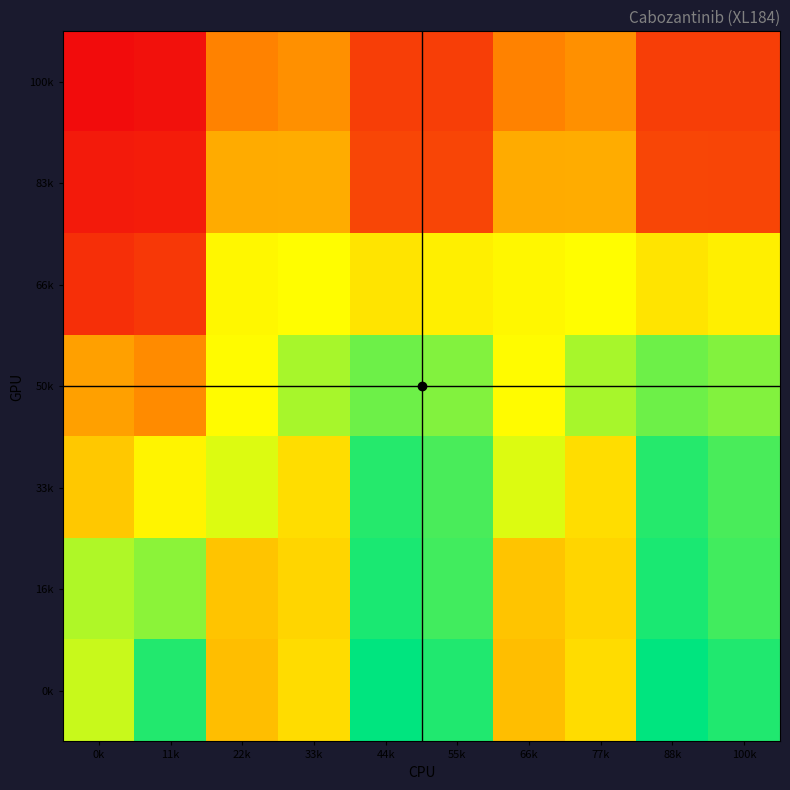

Reading left to right, what are all the values shown in this chart?

100k: 0k=0.6	11k=3.6	22k=66.0	33k=73.0	44k=28.6	55k=28.5	66k=66.0	77k=73.0	88k=28.6	100k=28.5
83k: 0k=8.2	11k=9.9	22k=86.6	33k=86.9	44k=33.0	55k=32.1	66k=86.6	77k=86.9	88k=33.0	100k=32.1
66k: 0k=20.3	11k=25.3	22k=124.5	33k=127.3	44k=114.9	55k=120.3	66k=124.5	77k=127.3	88k=114.9	100k=120.3
50k: 0k=81.0	11k=70.8	22k=126.6	33k=149.8	44k=164.7	55k=159.2	66k=126.6	77k=149.8	88k=164.7	100k=159.2
33k: 0k=101.0	11k=123.0	22k=137.0	33k=111.5	44k=182.5	55k=173.4	66k=137.0	77k=111.5	88k=182.5	100k=173.4
16k: 0k=148.2	11k=157.1	22k=98.7	33k=107.3	44k=185.0	55k=175.5	66k=98.7	77k=107.3	88k=185.0	100k=175.5
0k: 0k=141.9	11k=183.1	22k=95.6	33k=111.0	44k=192.1	55k=183.5	66k=95.6	77k=111.0	88k=192.1	100k=183.5